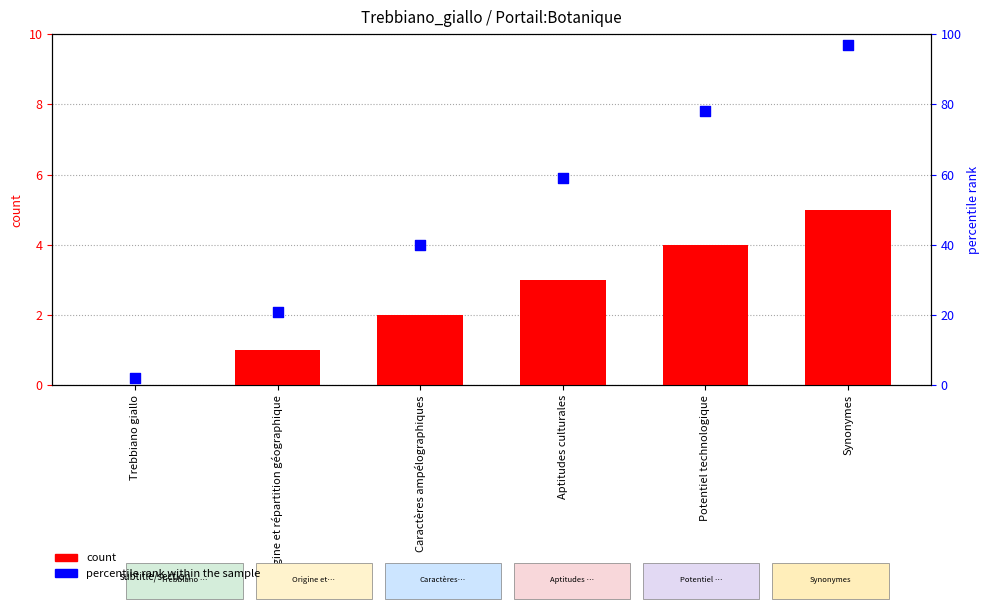

Which series has the widest spread of Y values?

percentile rank within the sample